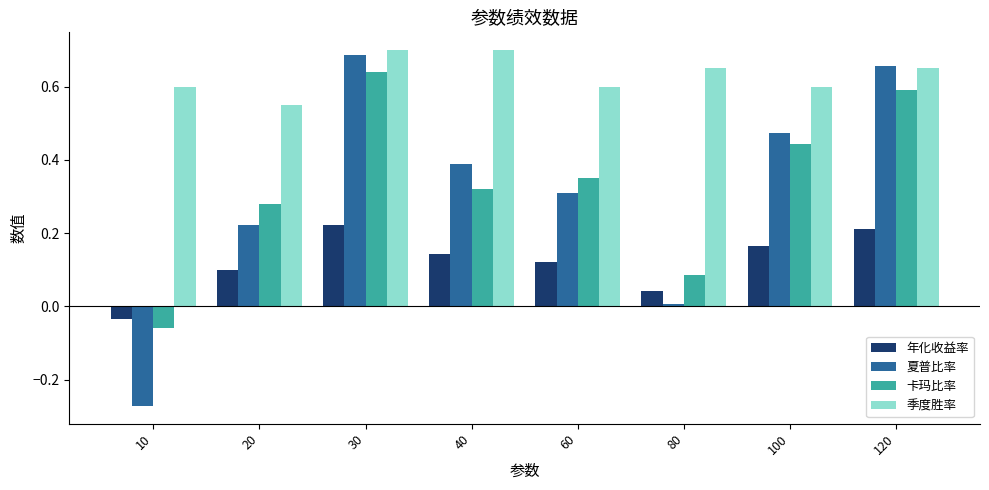

Is it true that 卡玛比率 equals 0.2 at 120?

False